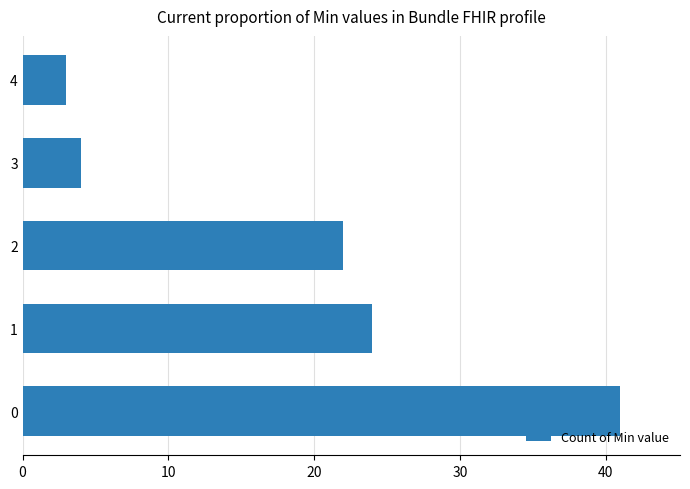

What is the change in value from 2 to 3?

-18